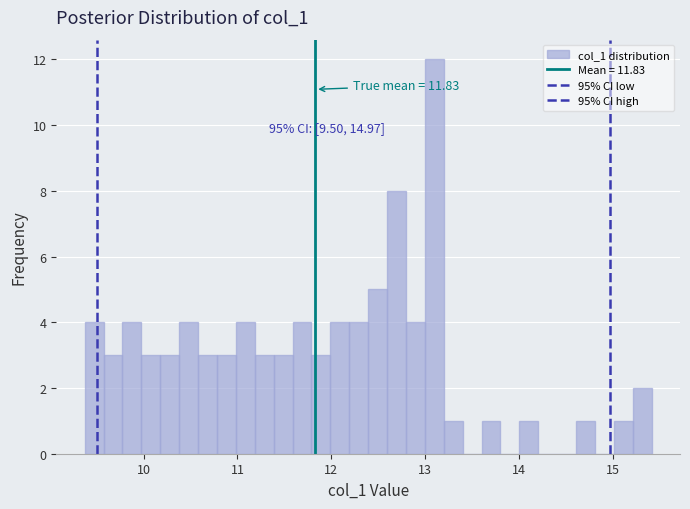

Read against the x-axis, roughly where is the centre of the tallest bar?

13.1